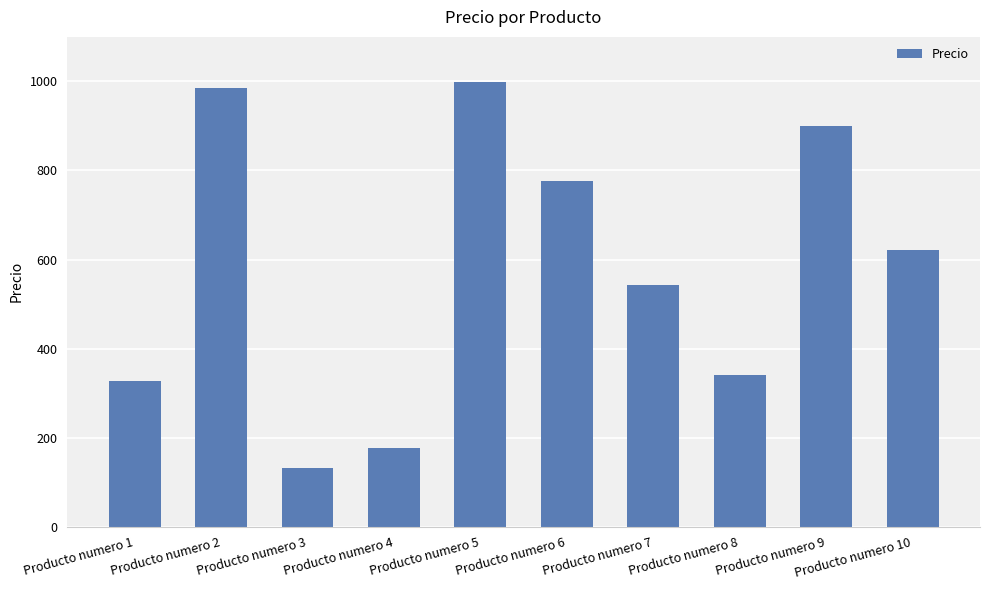

Reading right to left, transcribe all the data shown in this chart.

Producto numero 10=622	Producto numero 9=900	Producto numero 8=341	Producto numero 7=544	Producto numero 6=776	Producto numero 5=998	Producto numero 4=177	Producto numero 3=132	Producto numero 2=985	Producto numero 1=327